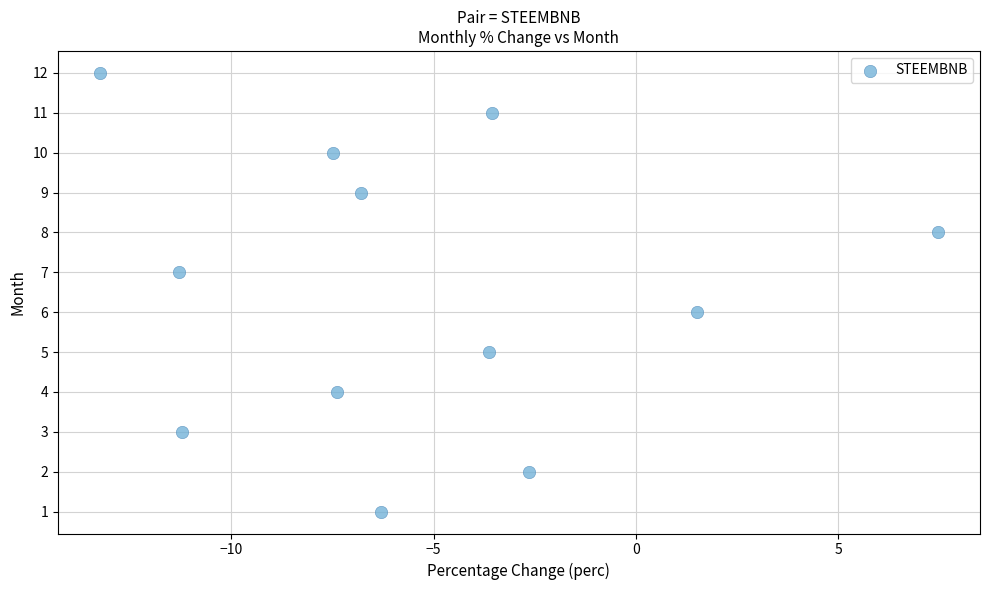

What is the range of Y values (max minus min)?

11